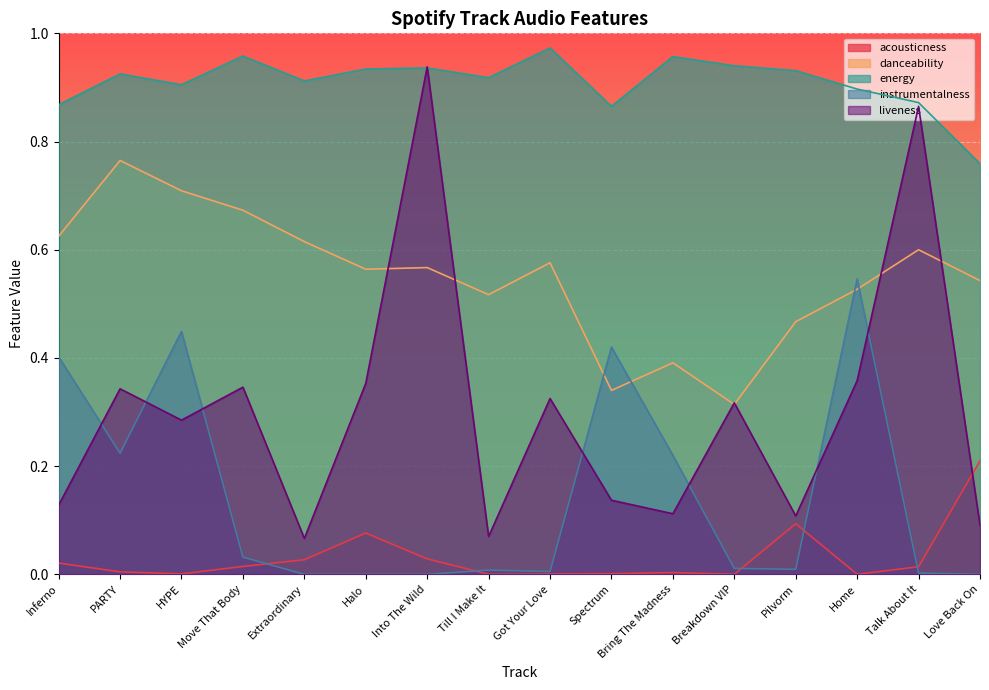

The value of instrumentalness at Home is 0.5. True or false?

True